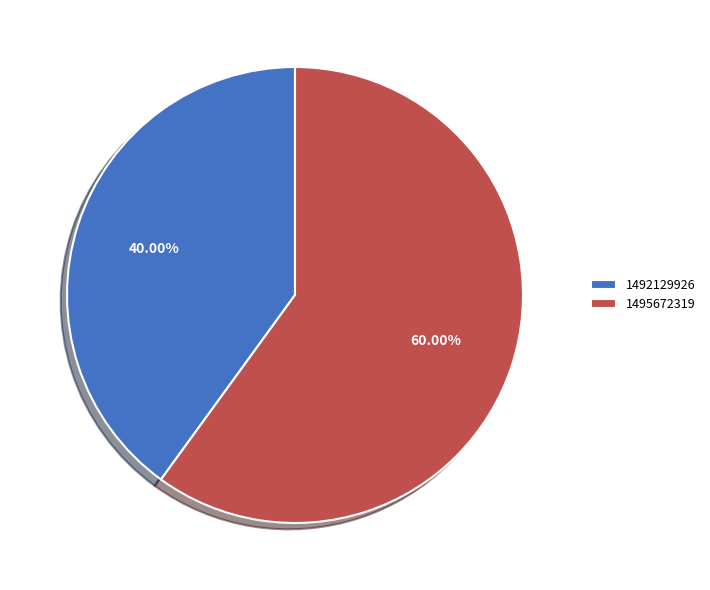

Rank the categories by value from lowest to highest.

1492129926, 1495672319